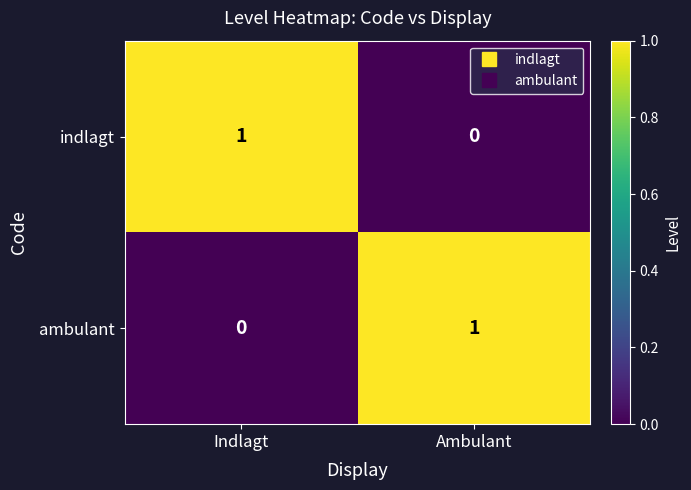

Is it true that ambulant equals 1 at Ambulant?

True